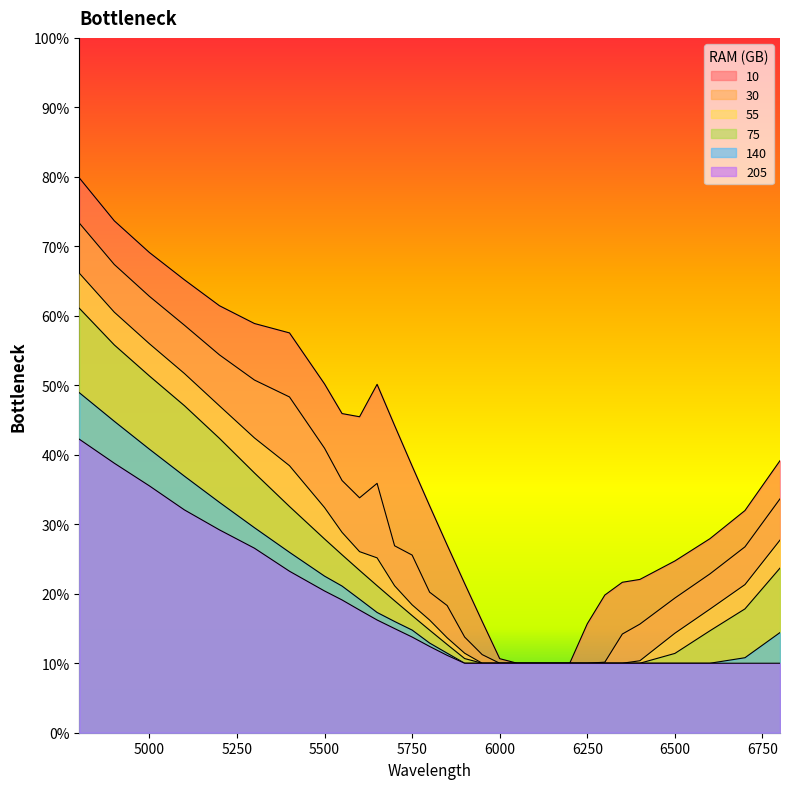

Reading right to left, list all the values displayed in this chart.

10: 0.4	0.3	0.3	0.2	0.2	0.2	0.2	0.2	0.1	0.1	0.1	0.1	0.1	0.2	0.2	0.3	0.3	0.4	0.4	0.5	0.5	0.5	0.5	0.6	0.6	0.6	0.7	0.7	0.7	0.8
30: 0.3	0.3	0.2	0.2	0.2	0.1	0.1	0.1	0.1	0.1	0.1	0.1	0.1	0.1	0.1	0.2	0.2	0.3	0.3	0.4	0.3	0.4	0.4	0.5	0.5	0.5	0.6	0.6	0.7	0.7
55: 0.3	0.2	0.2	0.1	0.1	0.1	0.1	0.1	0.1	0.1	0.1	0.1	0.1	0.1	0.1	0.1	0.2	0.2	0.2	0.3	0.3	0.3	0.3	0.4	0.4	0.5	0.5	0.6	0.6	0.7
75: 0.2	0.2	0.1	0.1	0.1	0.1	0.1	0.1	0.1	0.1	0.1	0.1	0.1	0.1	0.1	0.1	0.1	0.2	0.2	0.2	0.2	0.3	0.3	0.3	0.4	0.4	0.5	0.5	0.6	0.6
140: 0.1	0.1	0.1	0.1	0.1	0.1	0.1	0.1	0.1	0.1	0.1	0.1	0.1	0.1	0.1	0.1	0.1	0.1	0.2	0.2	0.2	0.2	0.2	0.3	0.3	0.3	0.4	0.4	0.4	0.5
205: 0.1	0.1	0.1	0.1	0.1	0.1	0.1	0.1	0.1	0.1	0.1	0.1	0.1	0.1	0.1	0.1	0.1	0.1	0.1	0.2	0.2	0.2	0.2	0.2	0.3	0.3	0.3	0.4	0.4	0.4